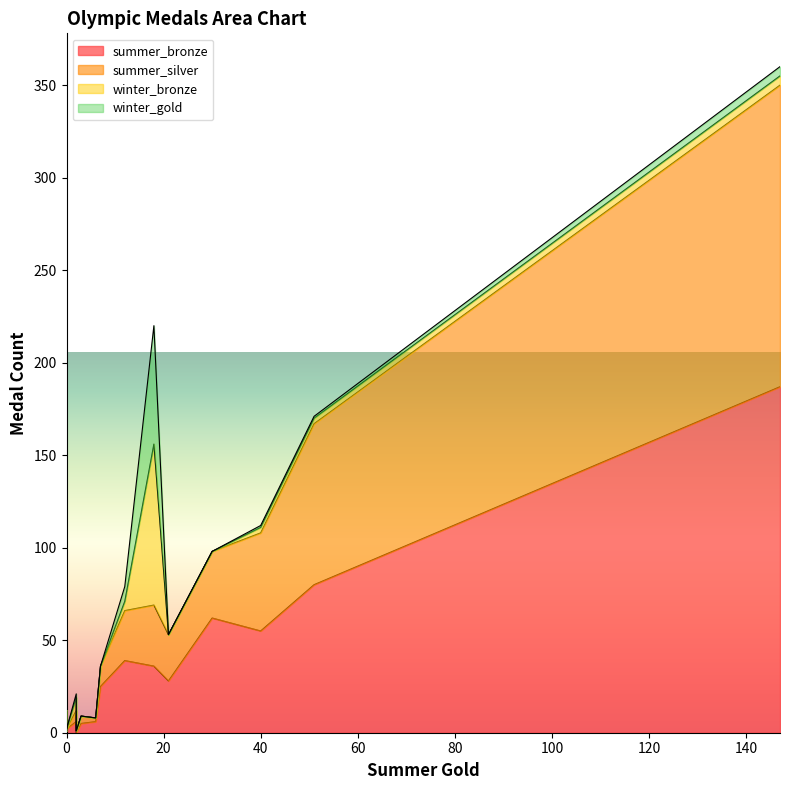

Which series changed the most between 0 and 3?

summer_bronze